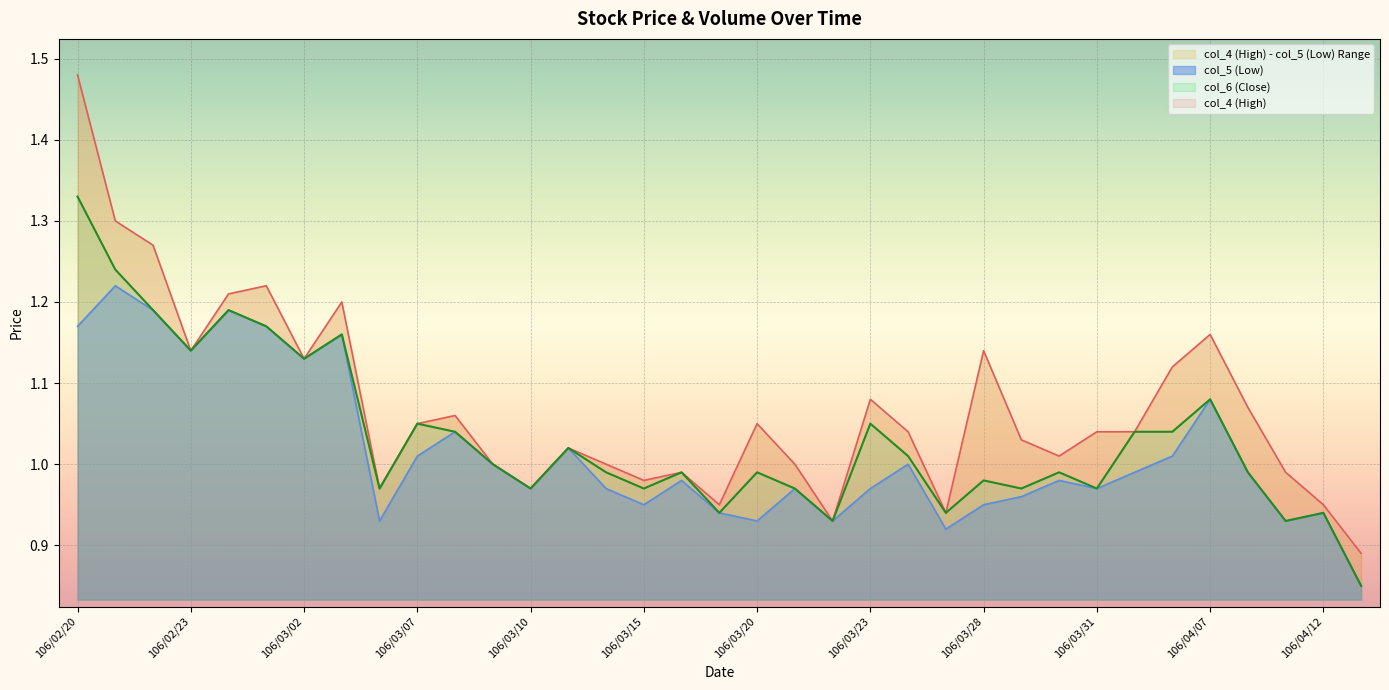

At which category does the chart reach its peak across all series?

106/02/20